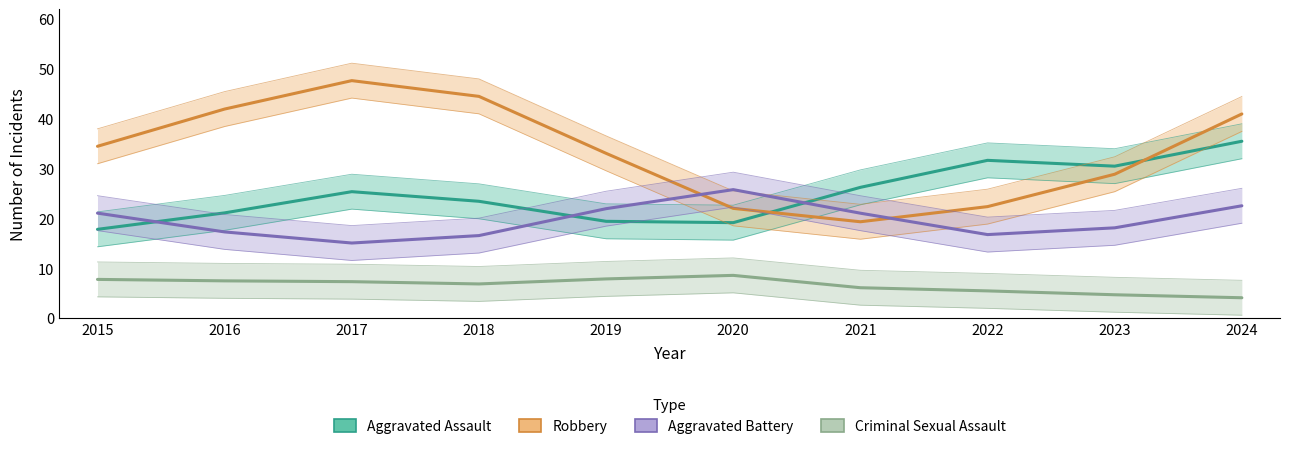

How many distinct data groups are displayed?

4